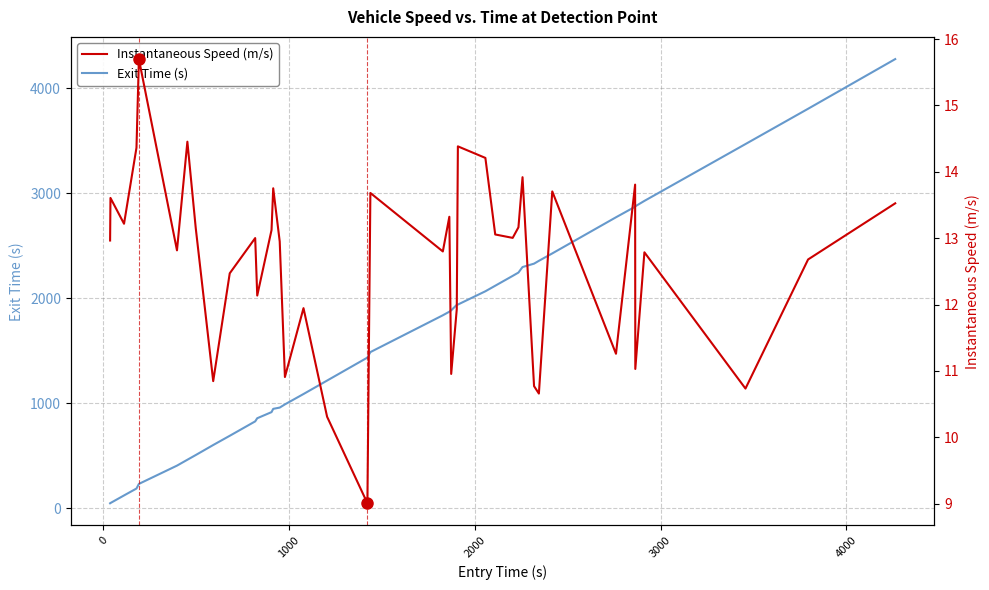

Count the number of data series in this chart.

2